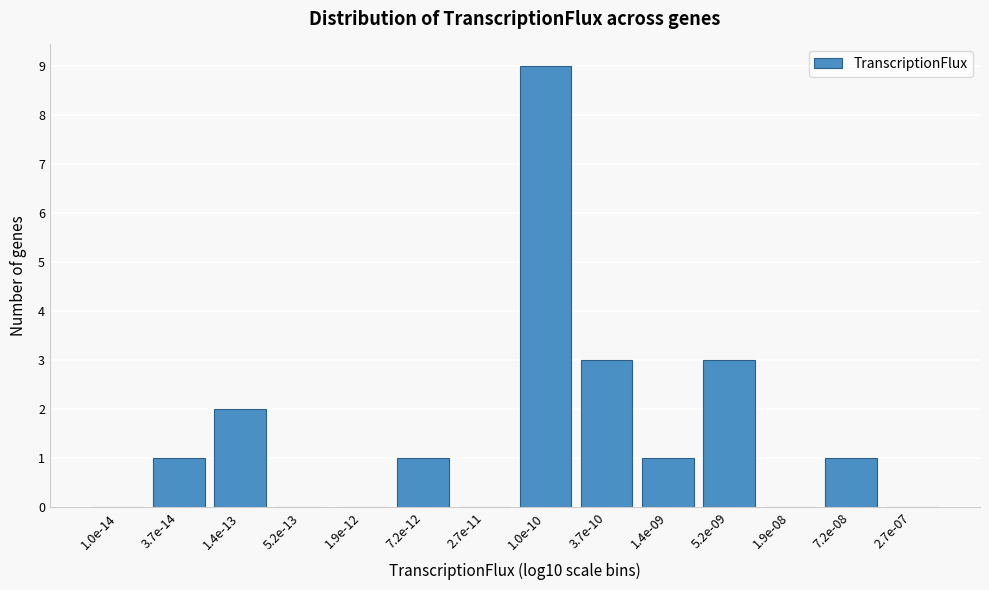

Reading left to right, list all the values displayed in this chart.

1.0e-14=0	3.7e-14=1	1.4e-13=2	5.2e-13=0	1.9e-12=0	7.2e-12=1	2.7e-11=0	1.0e-10=9	3.7e-10=3	1.4e-09=1	5.2e-09=3	1.9e-08=0	7.2e-08=1	2.7e-07=0